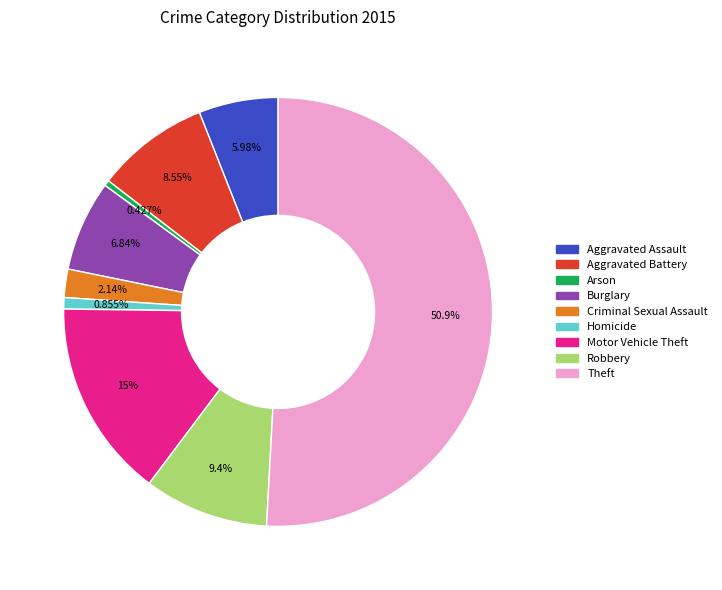

To the nearest percent, what is the combined percentage of Criminal Sexual Assault and Burglary?

9%